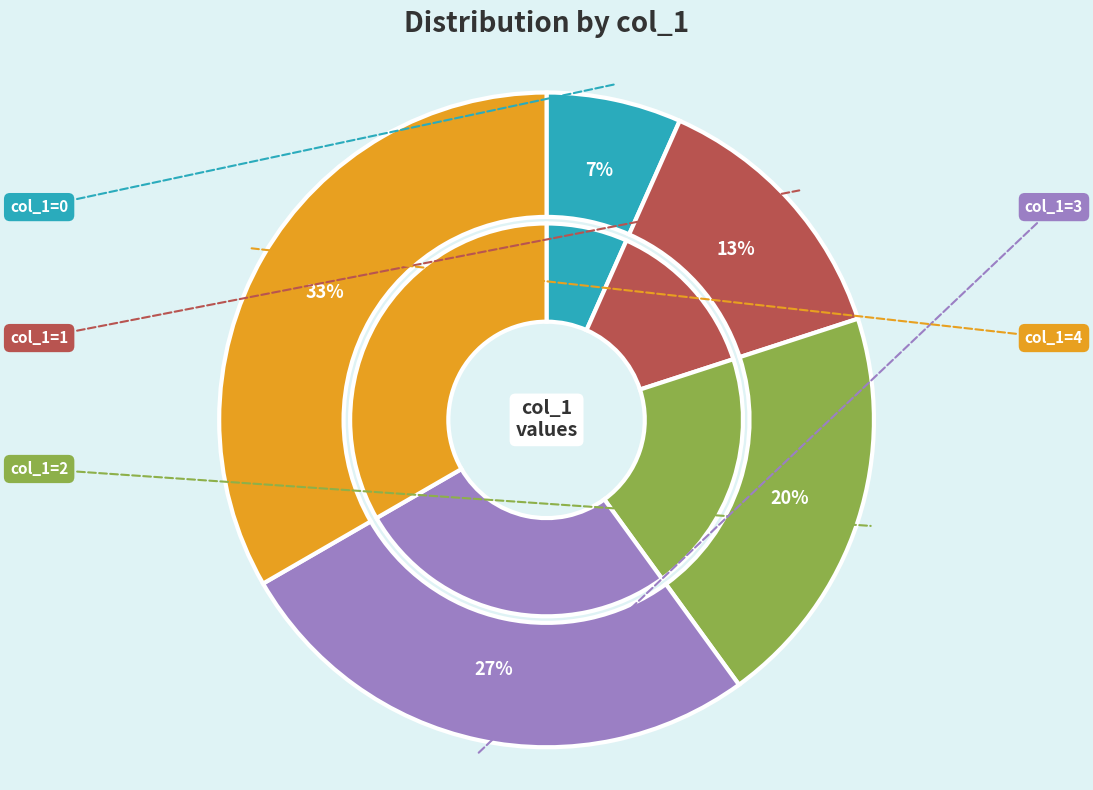

To the nearest percent, what percentage of the pie is 2?

20%